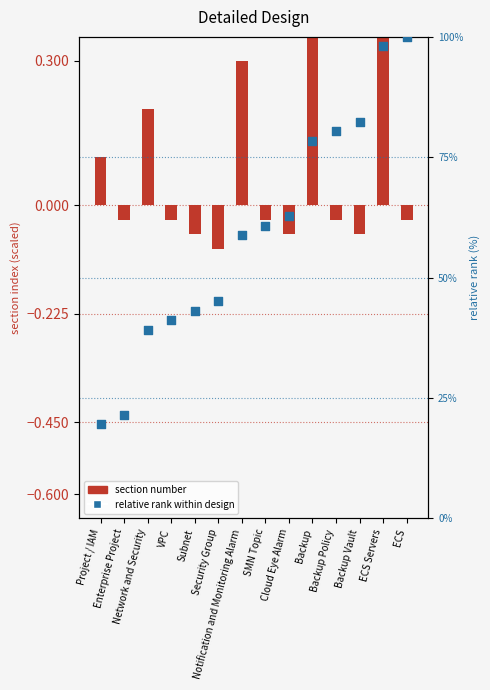

Which series reaches the maximum Y coordinate?

relative rank within design